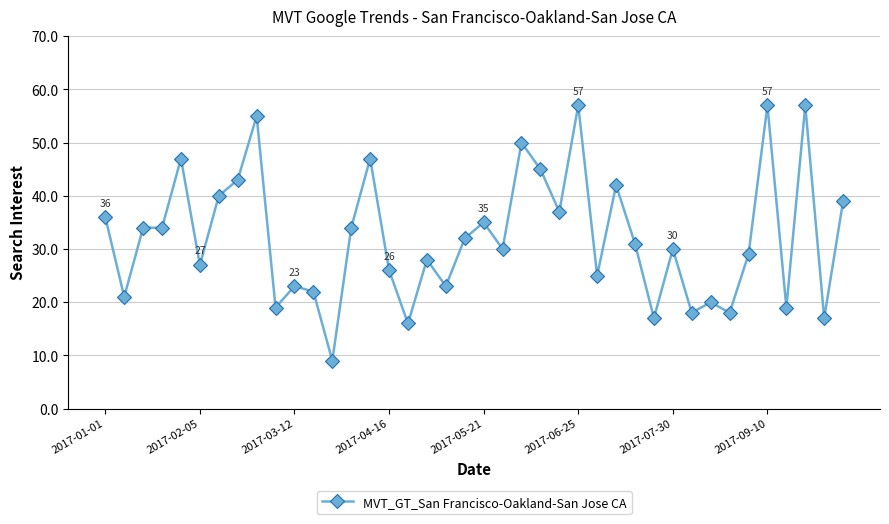

What is the minimum value shown in the chart?

9